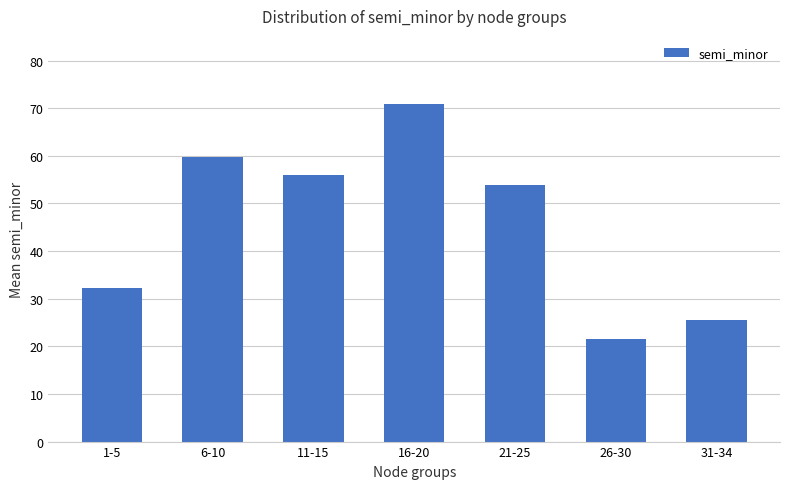

At which label is the value closest to 46?

21-25